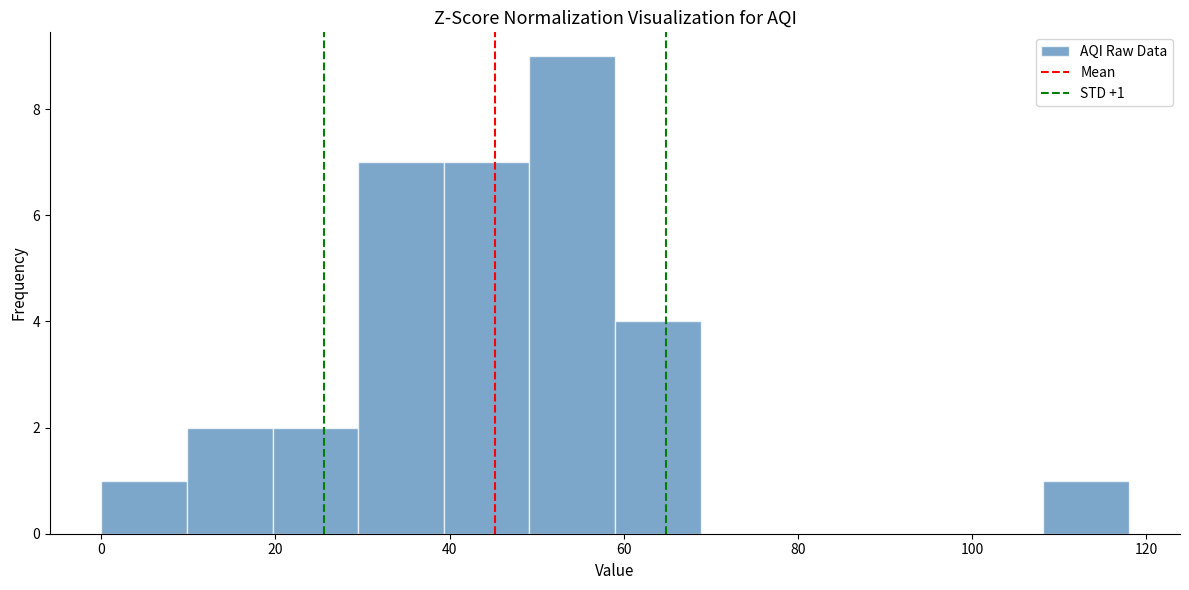

Over which range of the x-axis is the bar tallest?

50 to 60